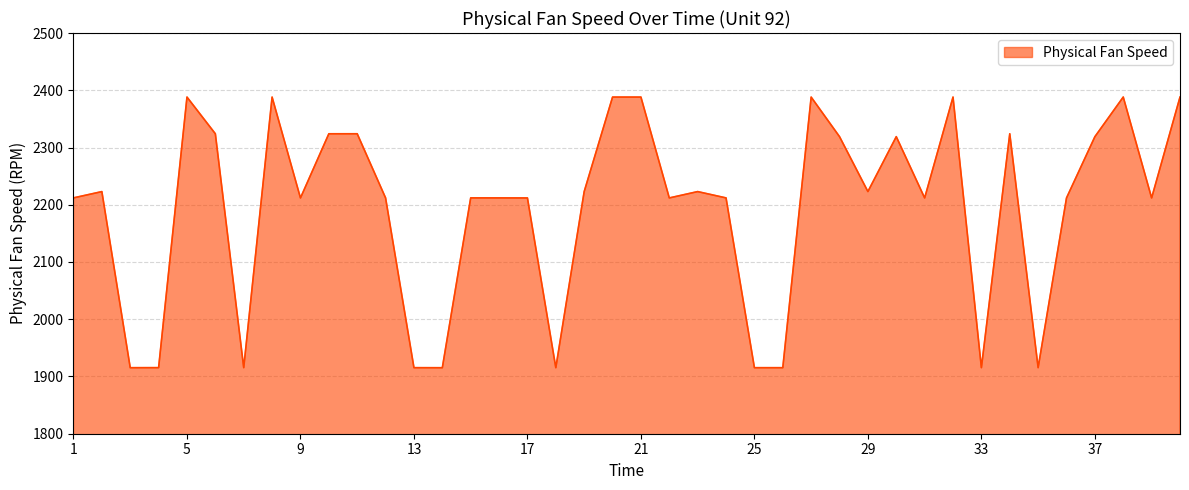

What is the difference between the maximum and minimum values?

472.8